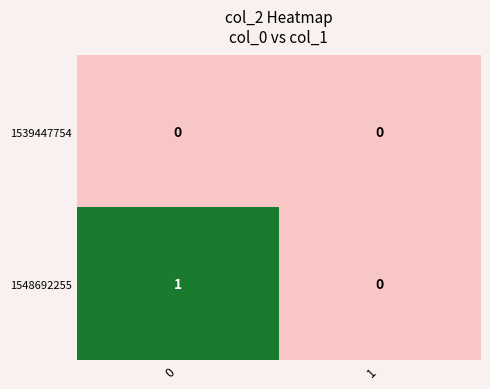

Rank the series by their maximum value, from highest to lowest.

1548692255, 1539447754